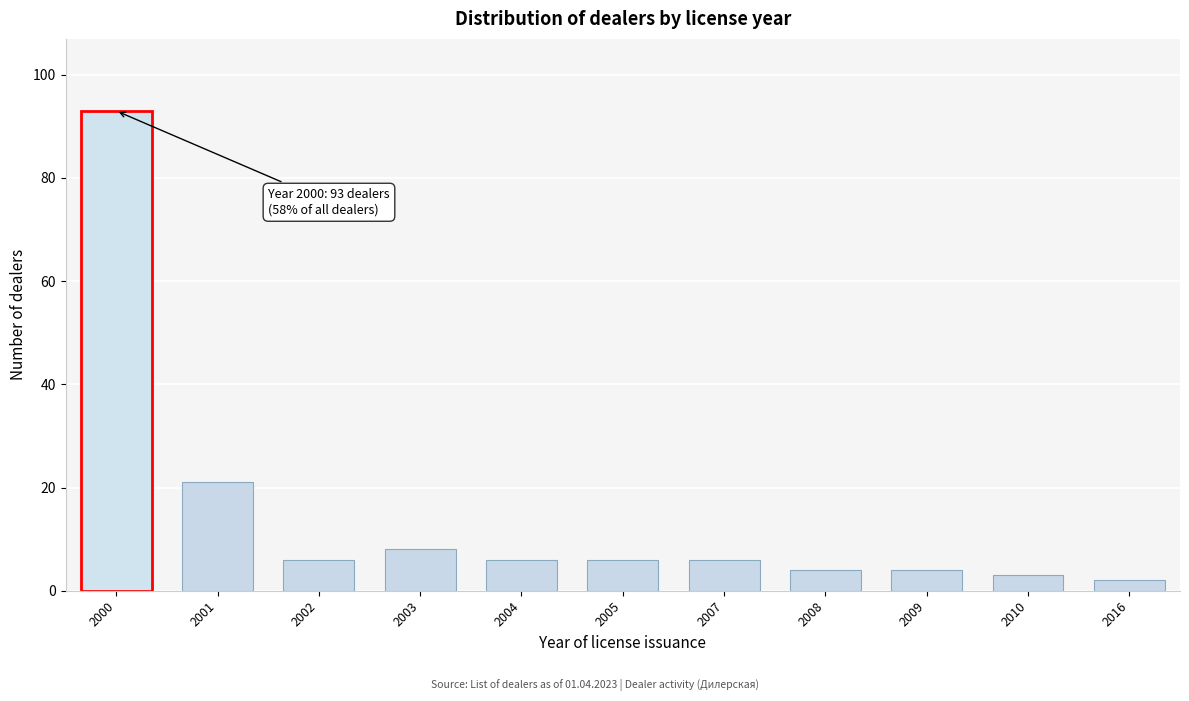

Reading right to left, extract all data points from this chart.

2	3	4	4	6	6	6	8	6	21	93